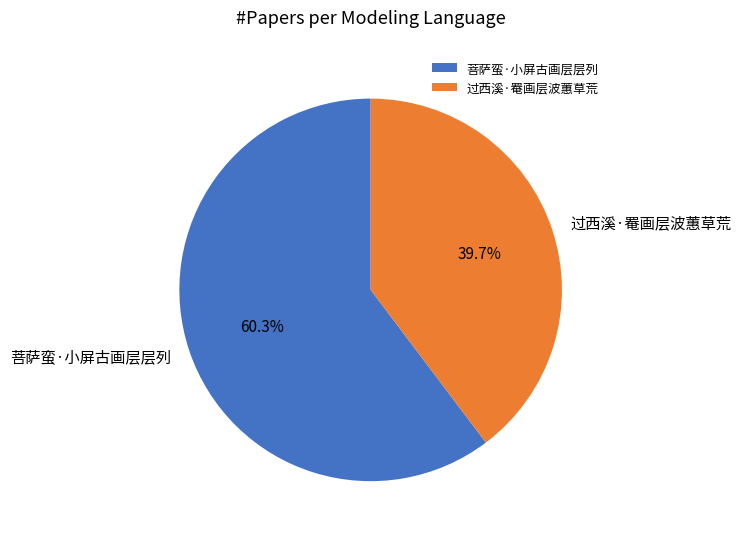

The 菩萨蛮·小屏古画层层列 slice represents 60% of the pie. True or false?

True